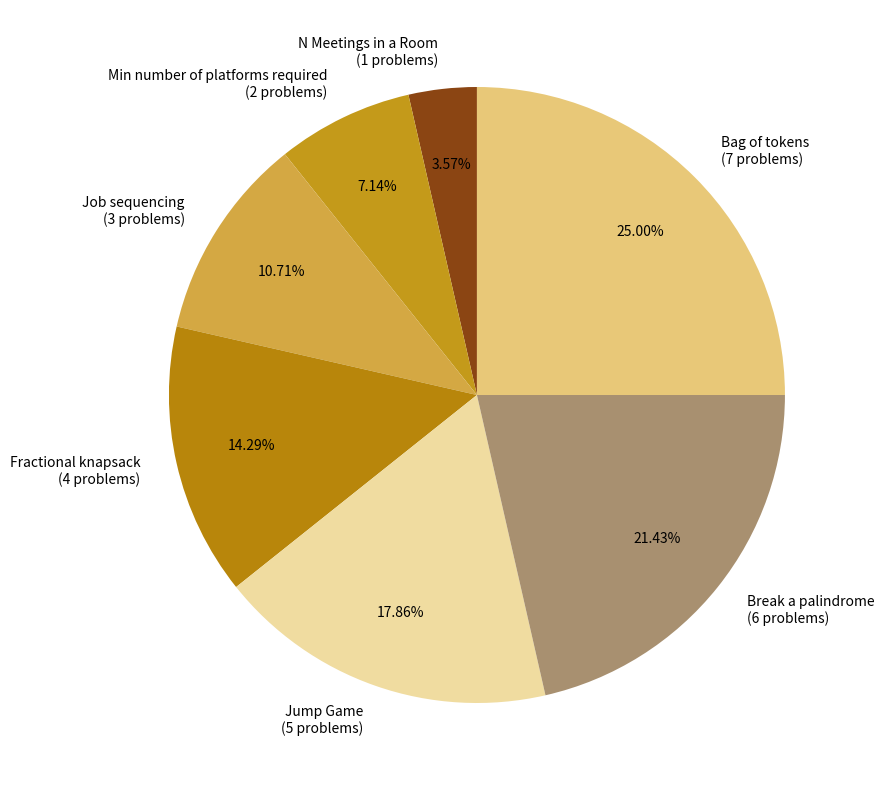

Is the sum of Bag of tokens and N Meetings in a Room greater than half?

No